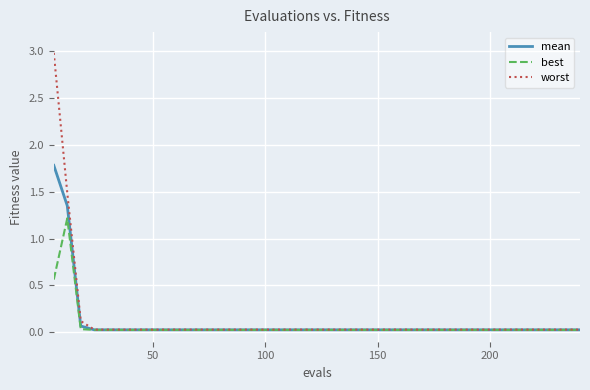

What is the difference between the second highest and second lowest values in the worst series?

1.5